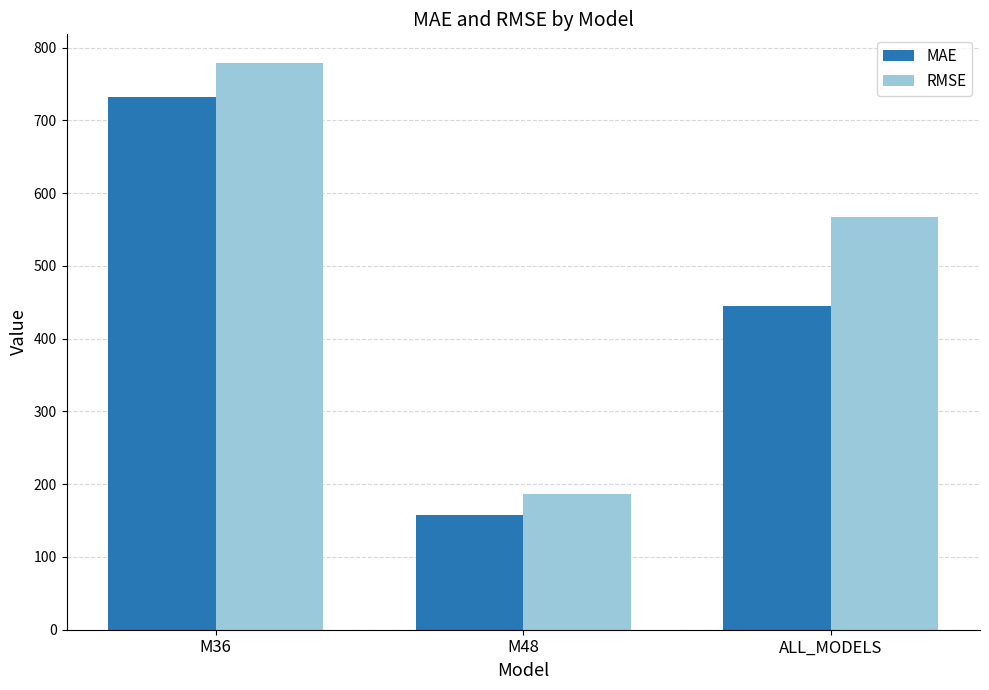

Which series changed the most between M36 and M48?

RMSE